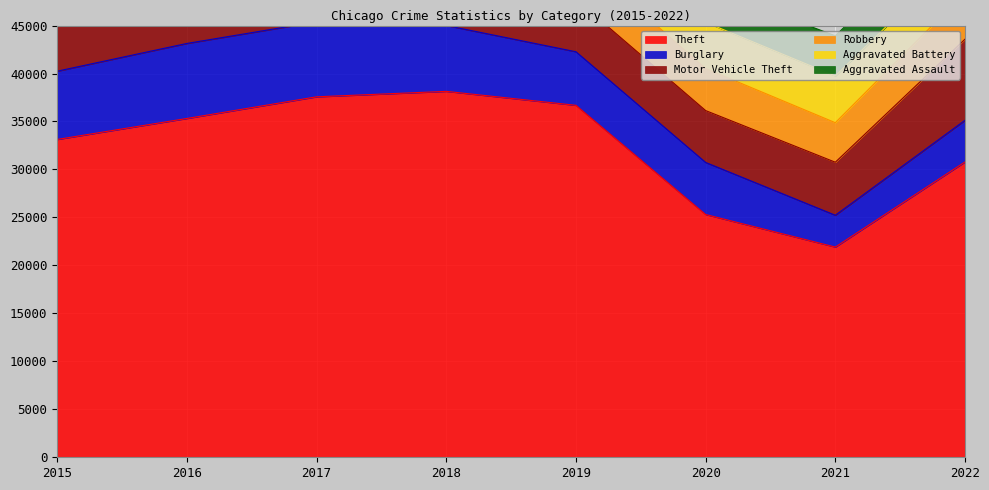

At how many categories does at least one series exceed 35043?

4